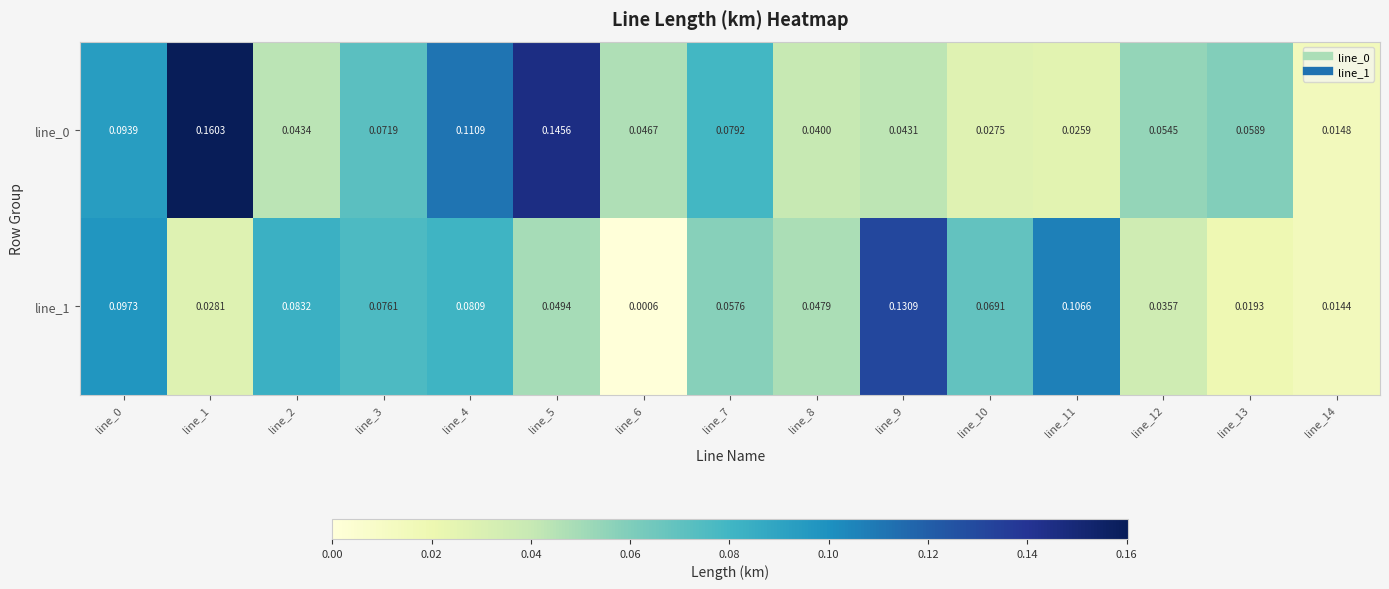

Is the value of line_0 at line_13 greater than the value of line_1 at line_12?

Yes